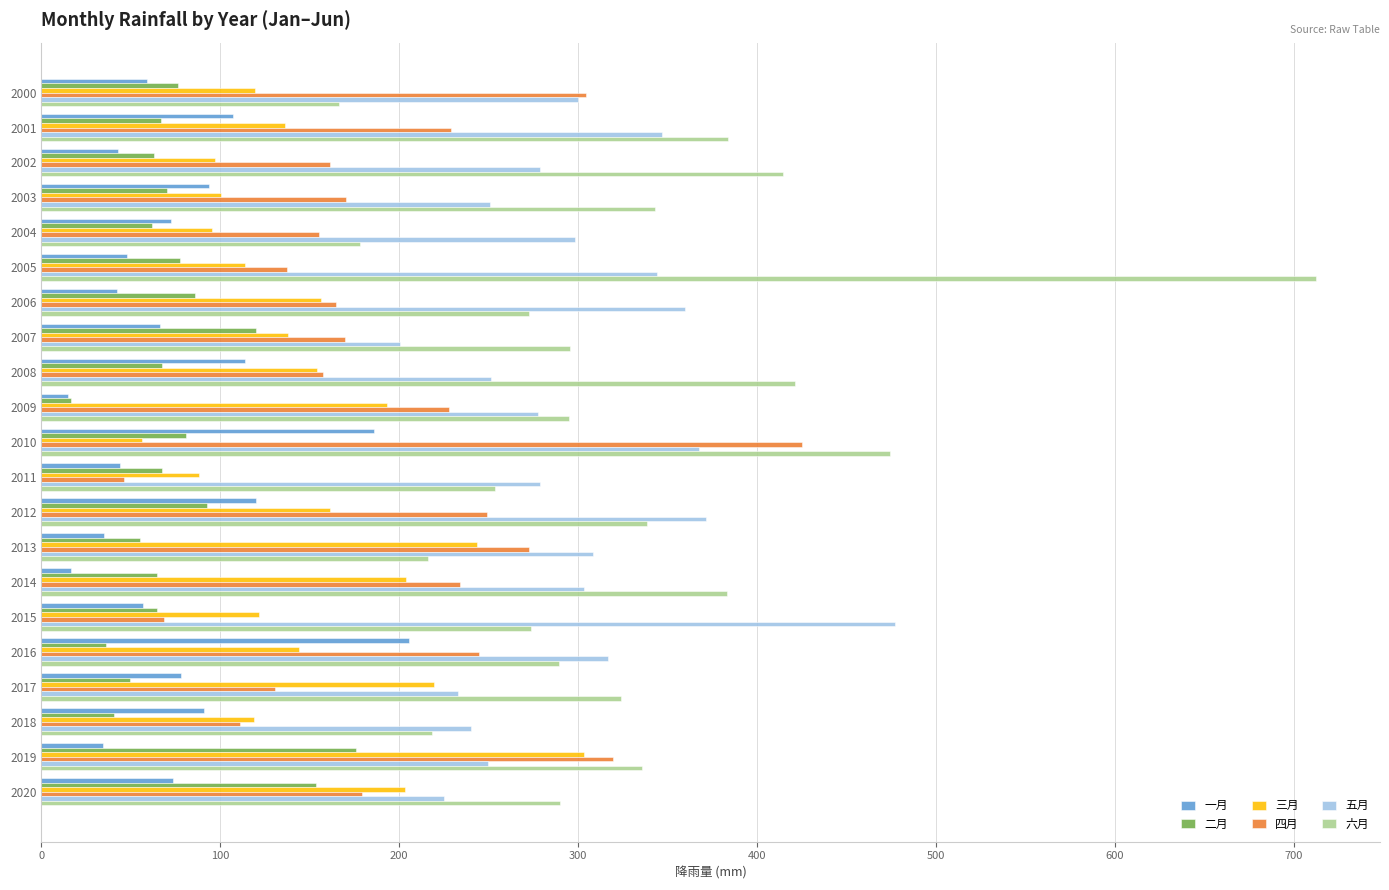

What is the approximate value of 三月 at 2018?

119.0